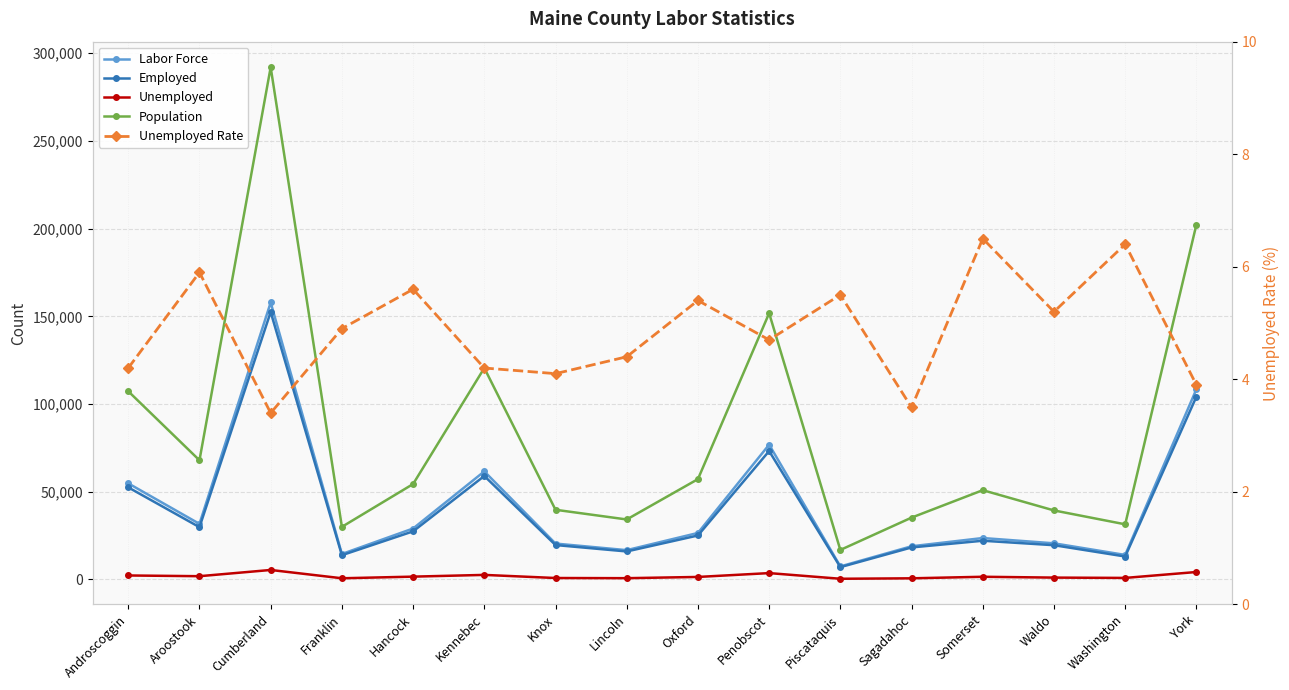

True or false: Unemployed Rate and Population cross at least once.

False